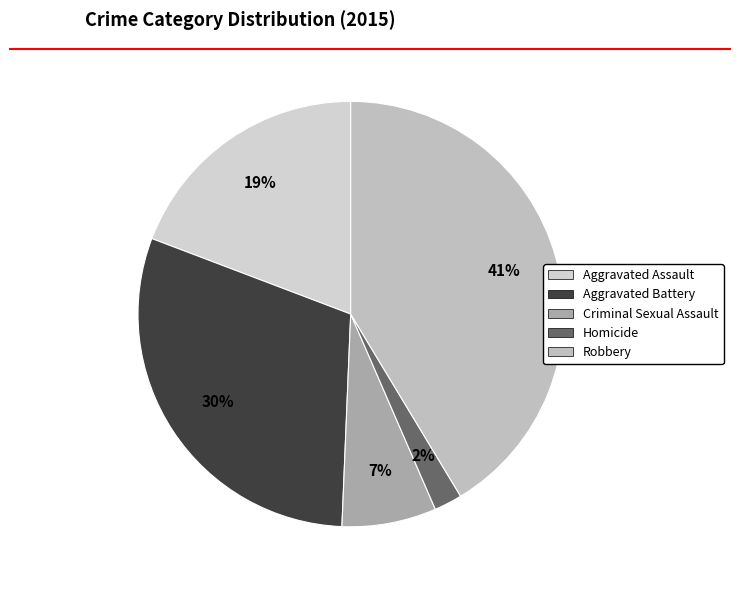

What is the largest slice in the pie chart?

Robbery